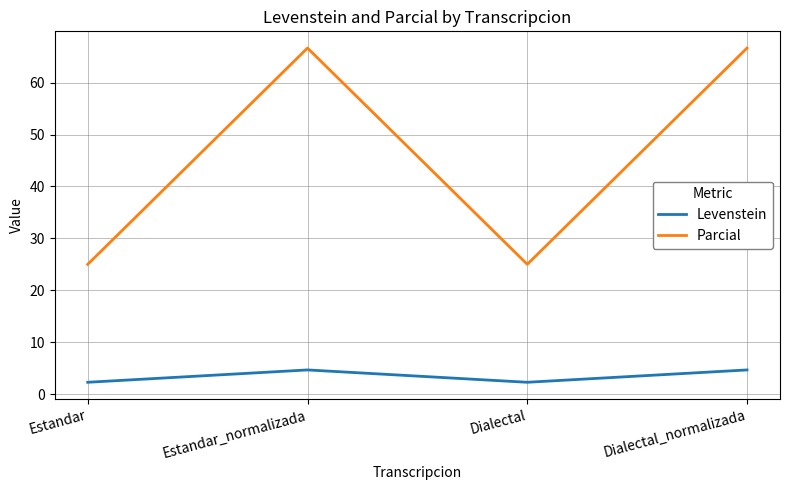

Where is the first local minimum for Levenstein?

Dialectal